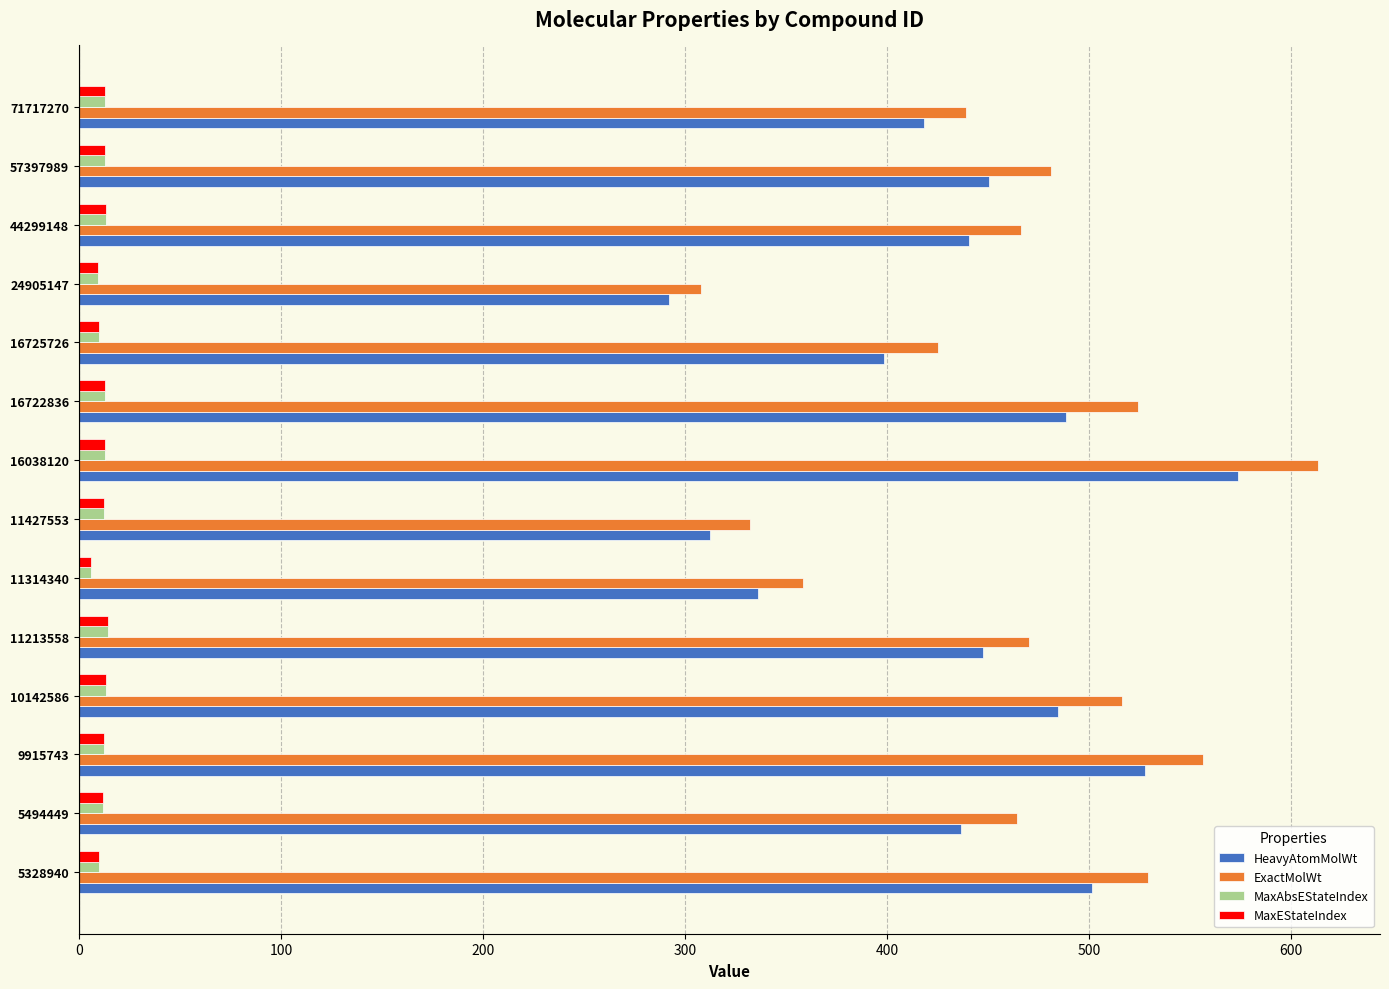

Read the MaxAbsEStateIndex value at 57397989.

13.0